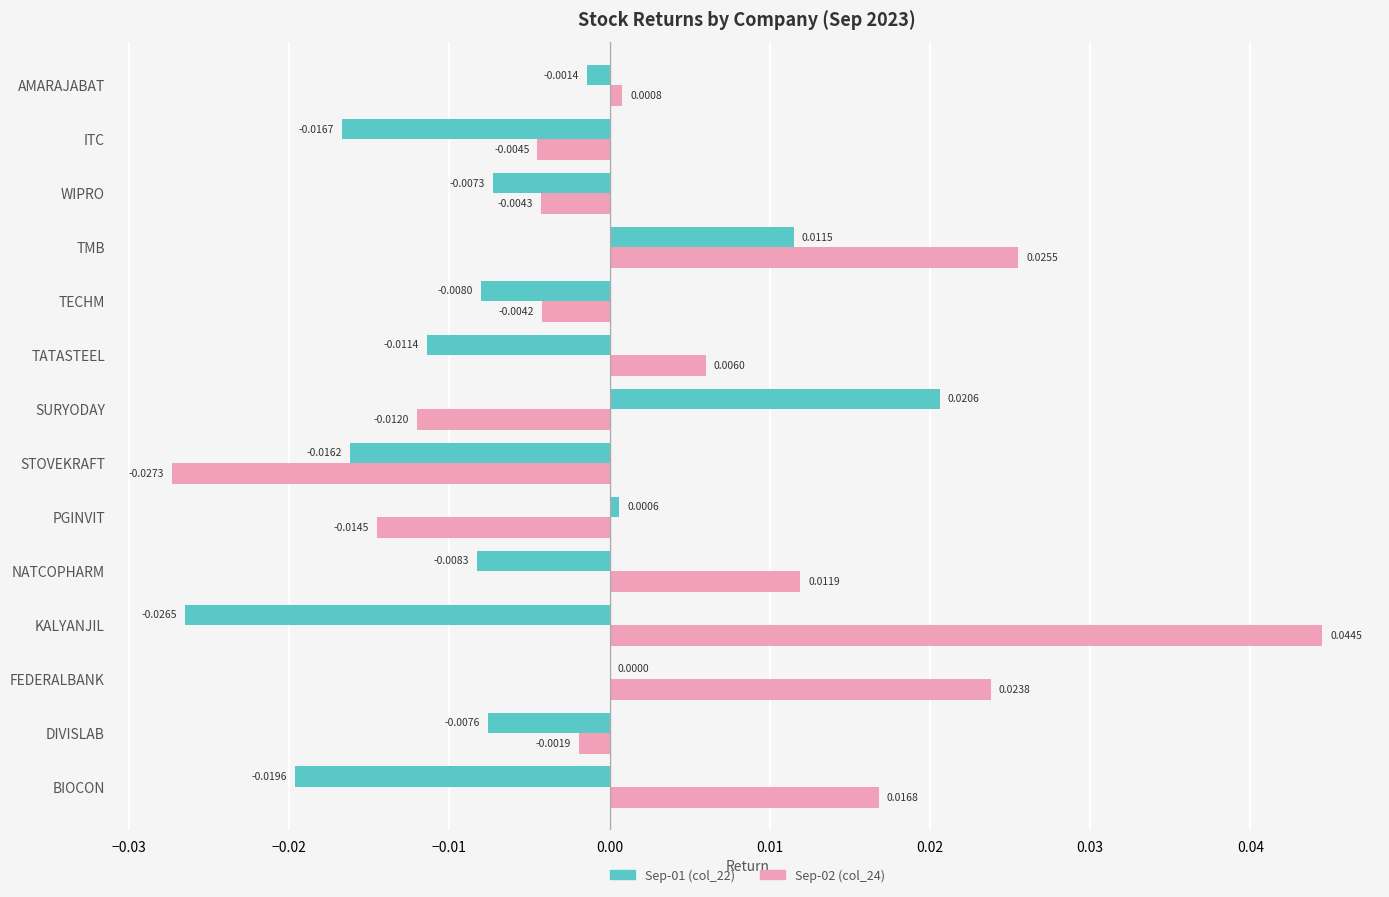

At which category does the chart reach its peak across all series?

KALYANJIL